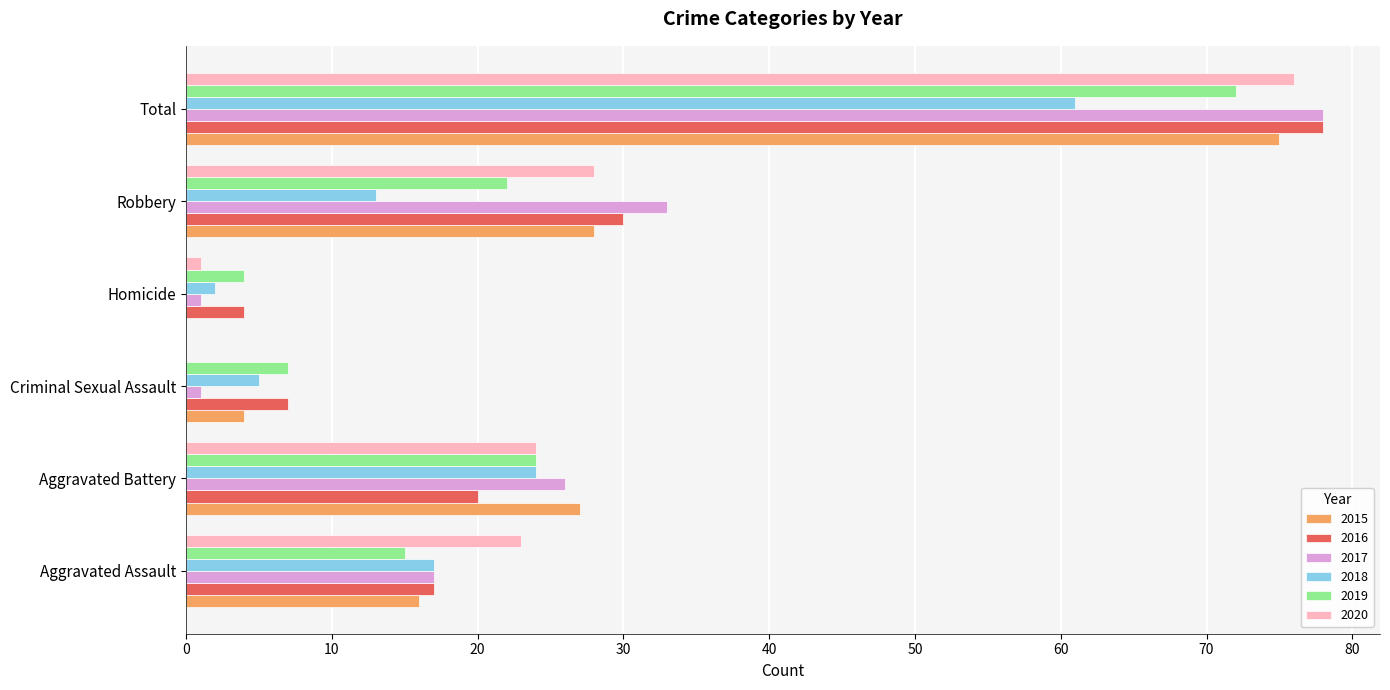

What is the total value across all series at Homicide?

12